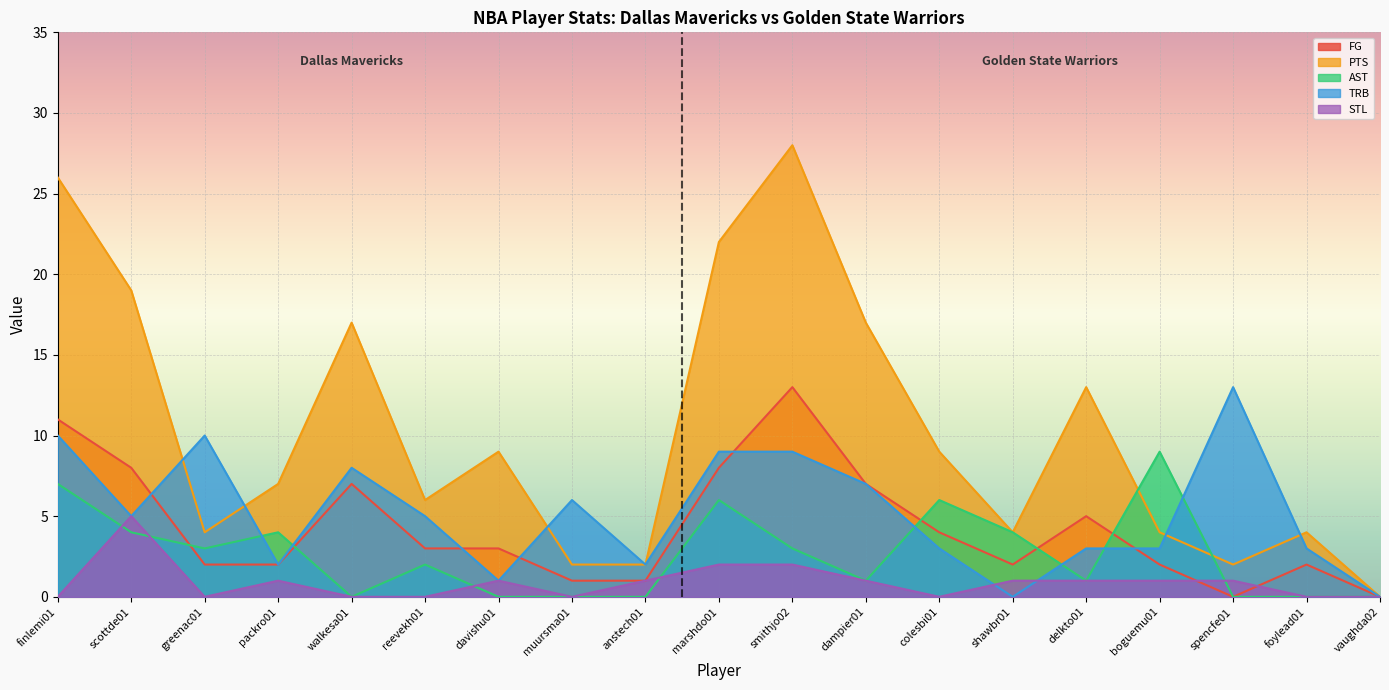

At which label is FG closest to 6?

walkesa01